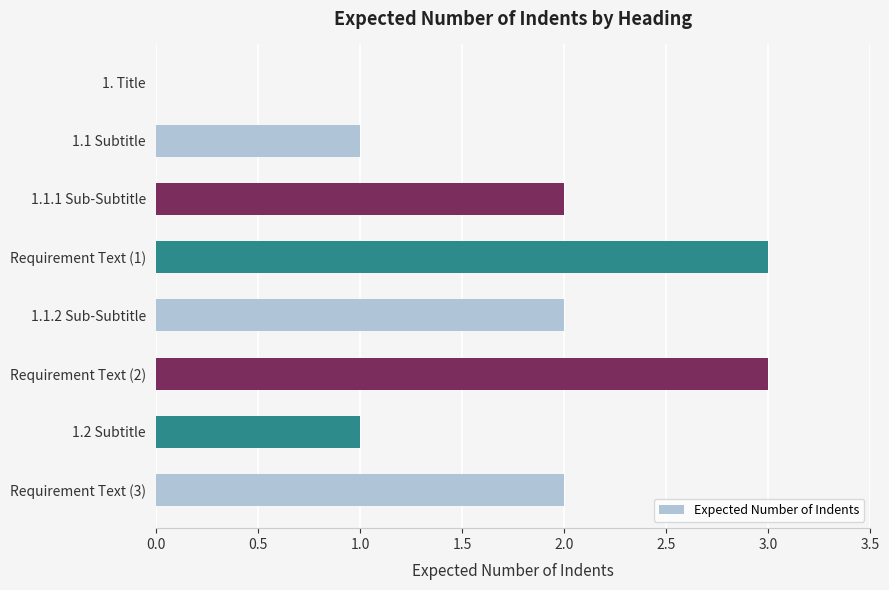

Which has a higher value, Requirement Text (2) or 1.1.1 Sub-Subtitle?

Requirement Text (2)